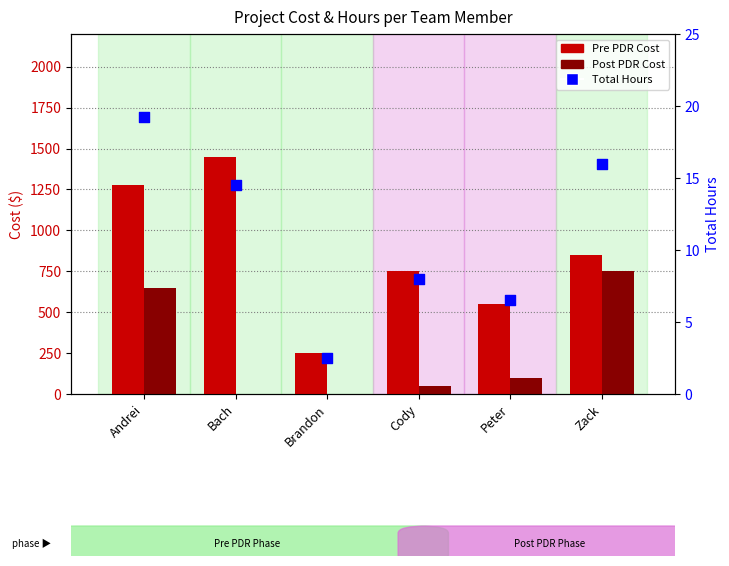

What is the total value across all series at Zack?

1616.0